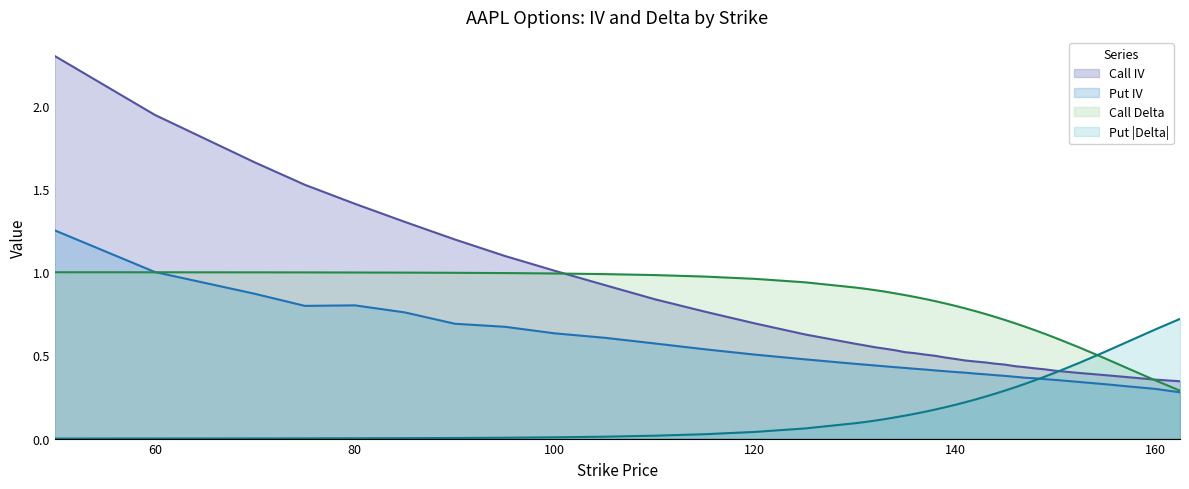

How many series are shown in this chart?

4